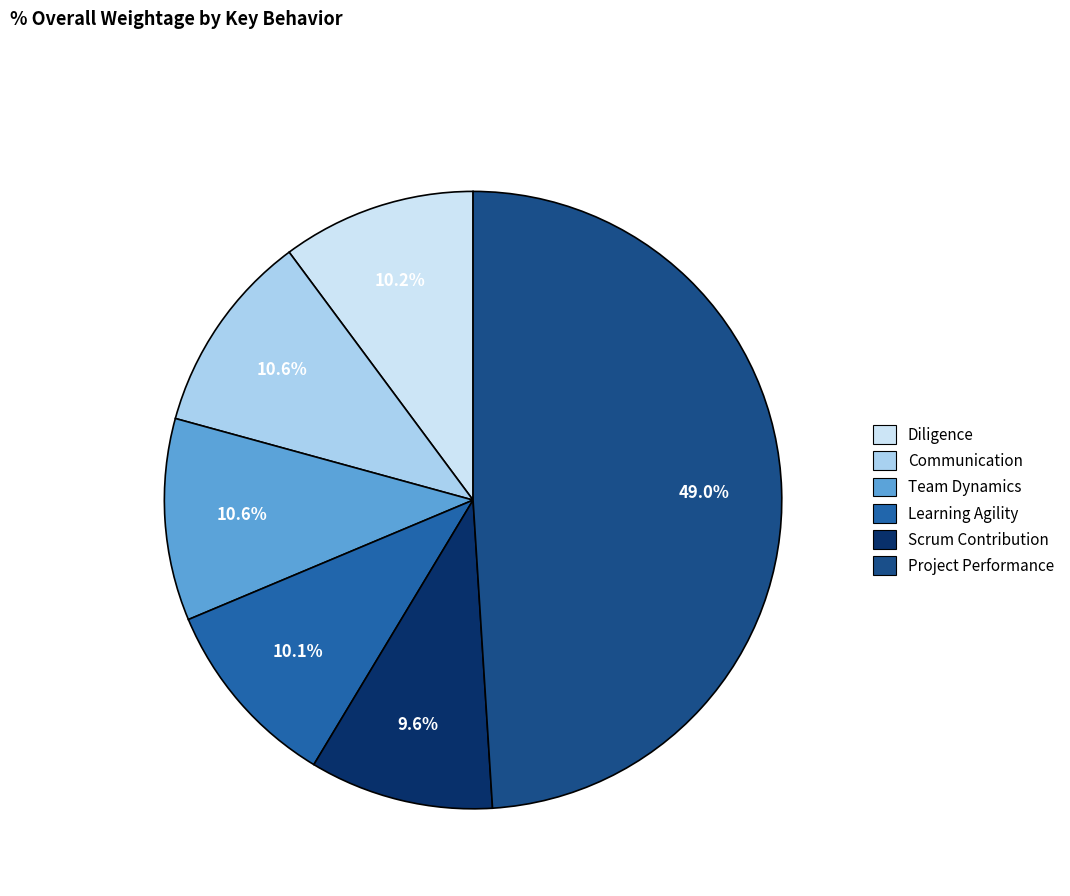

Count the number of slices in the pie.

6